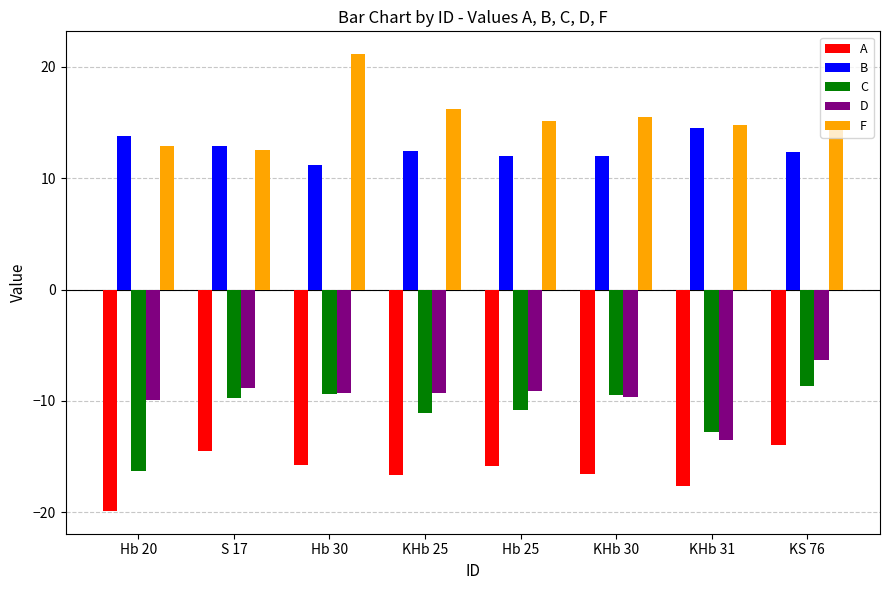

What is the average value of the C series?

-11.0